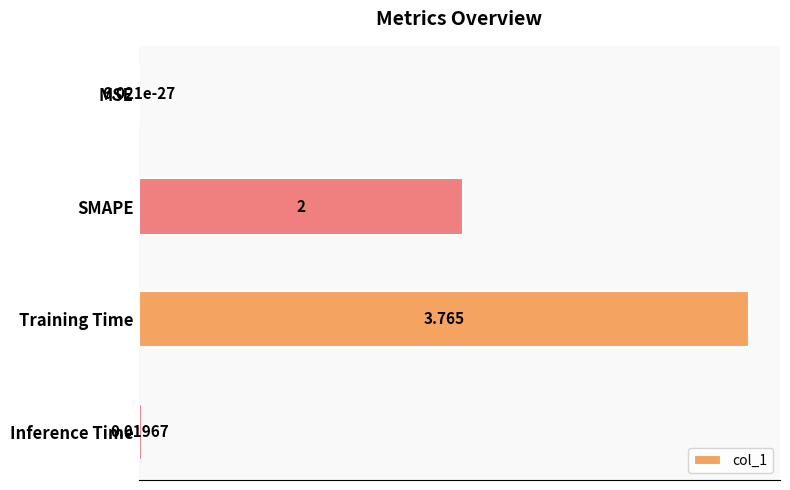

How many series are shown in this chart?

1